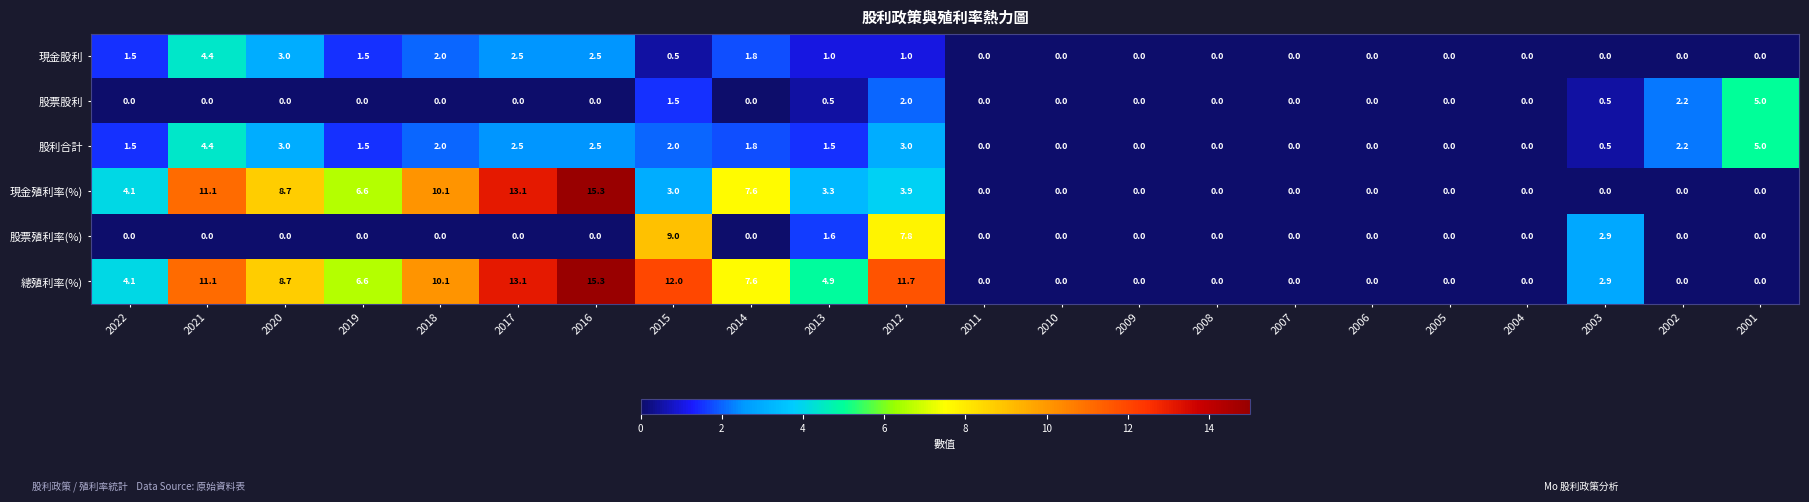

What is the spread (max minus min) of values at 2021?

11.1